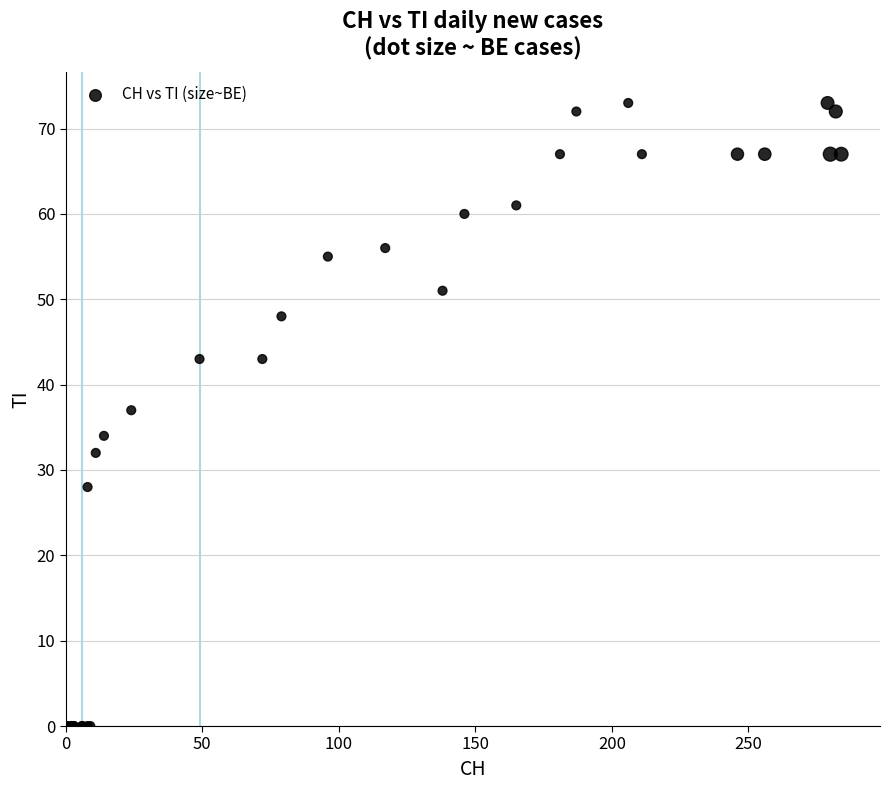

What Y value in the scatter plot is closest to 36?

37